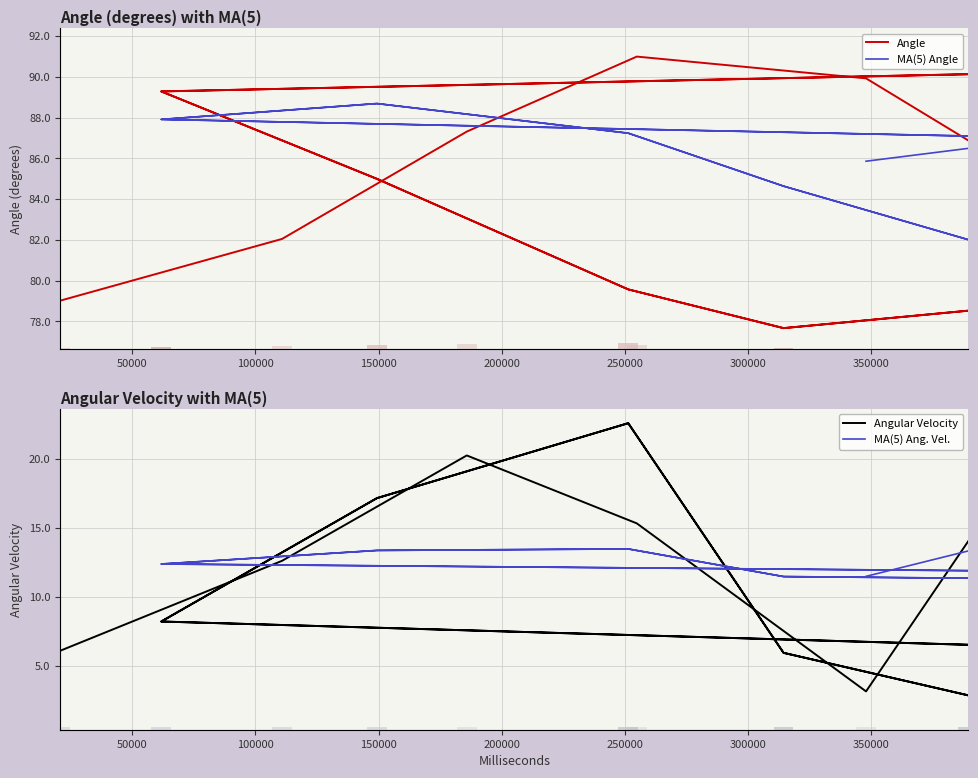

What is the average value of the Angular Velocity series?

11.8